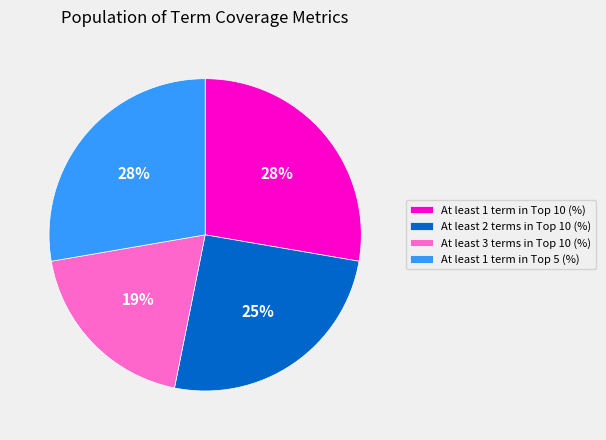

To the nearest percent, what is the difference between the largest and smallest slice percentages?

9%